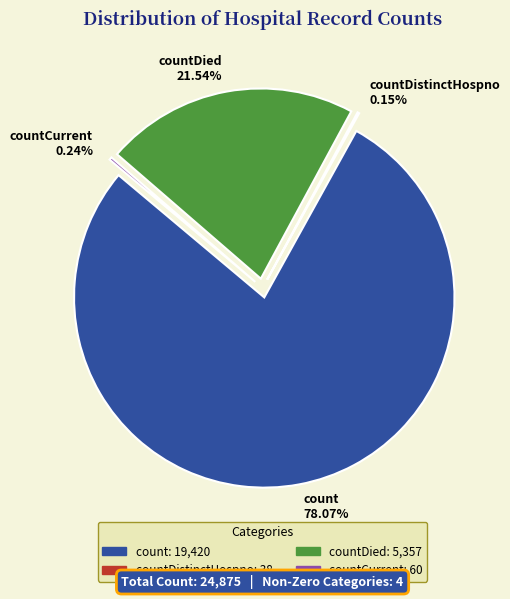

Count the number of slices in the pie.

5